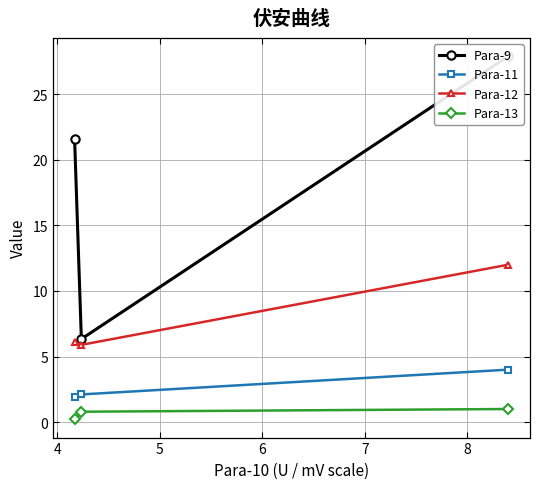

What is the value of the Para-12 point at the 1st from the left?

6.1